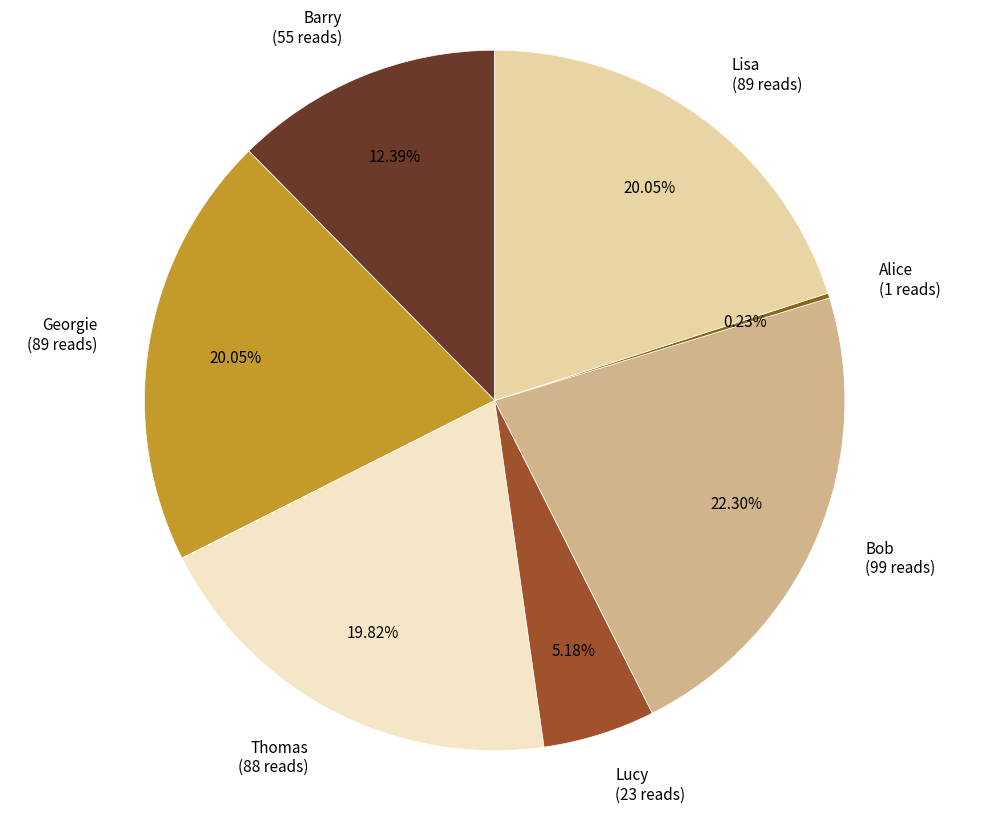

To the nearest percent, what is the difference between the Thomas and Lucy slice percentages?

15%